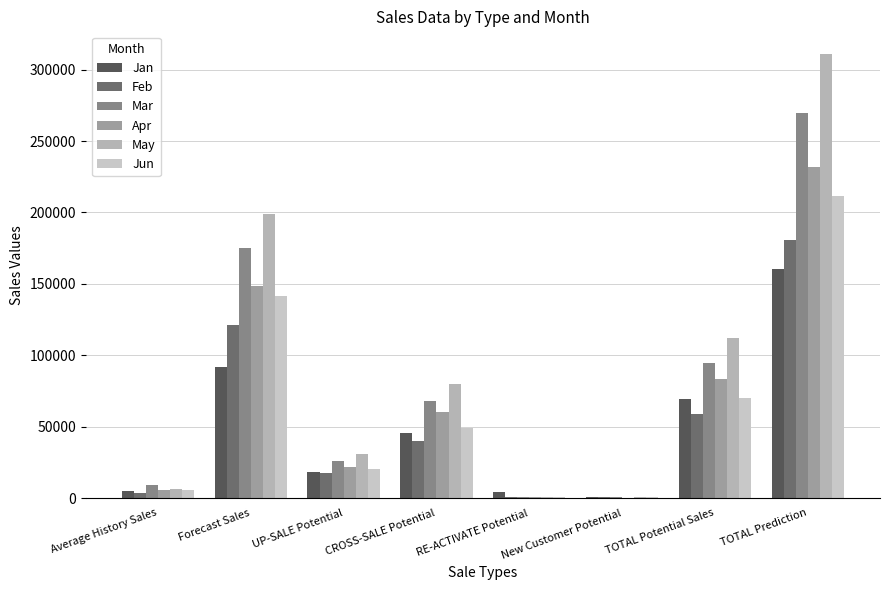

What is the highest value of the Apr series?

231517.5